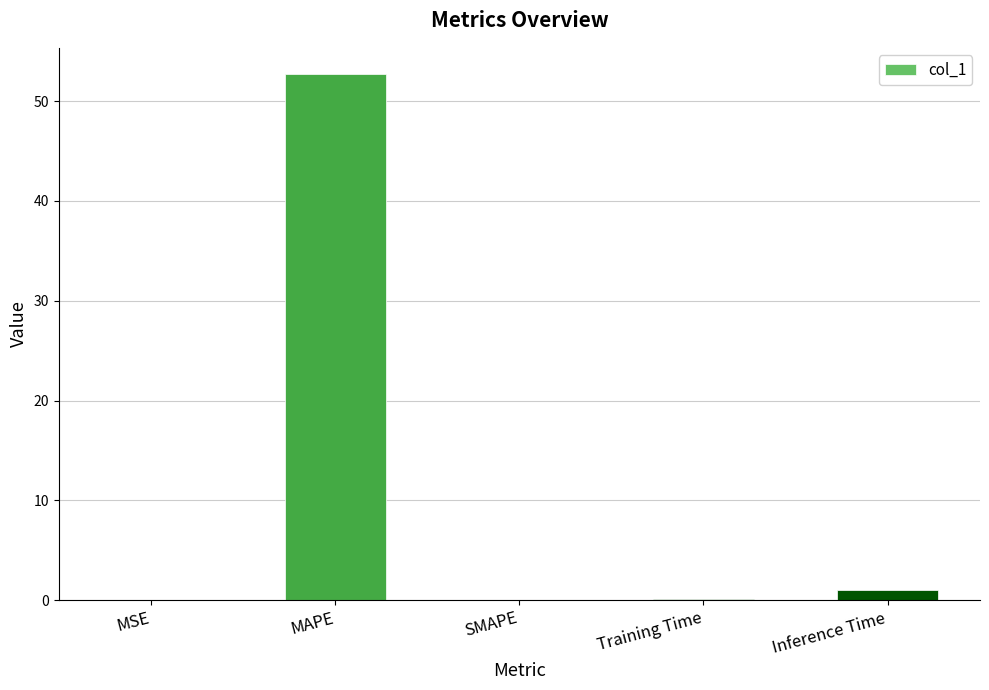

What is the sum of the values at SMAPE and Training Time?

0.1